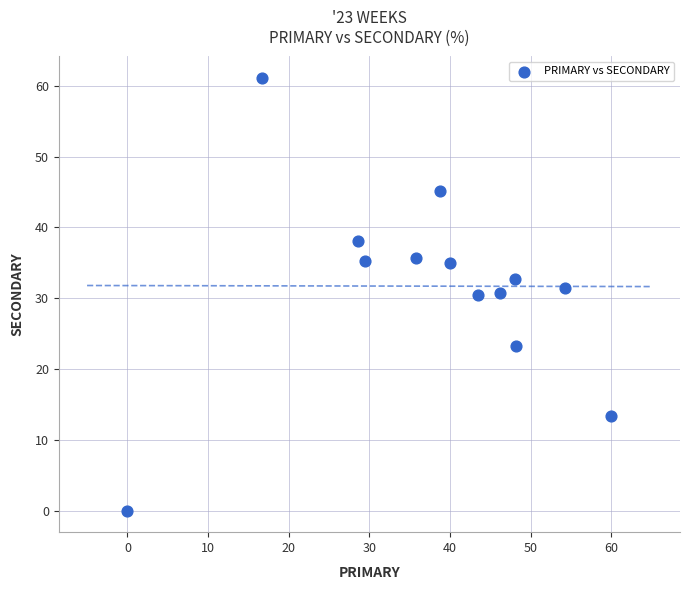

What is the range of X values (max minus min)?

60.0